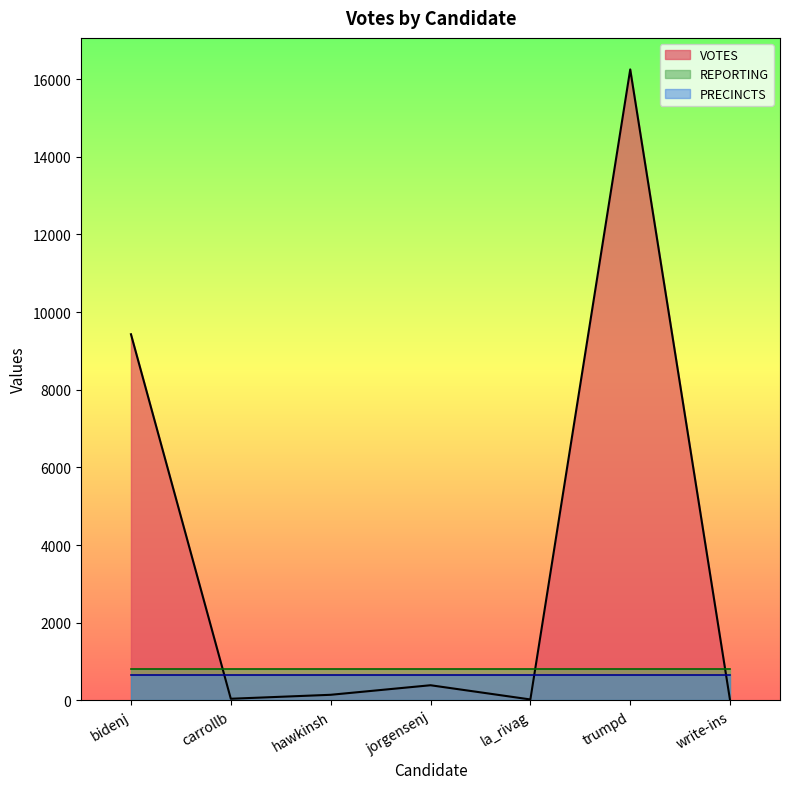

At which label is VOTES closest to 8124?

bidenj